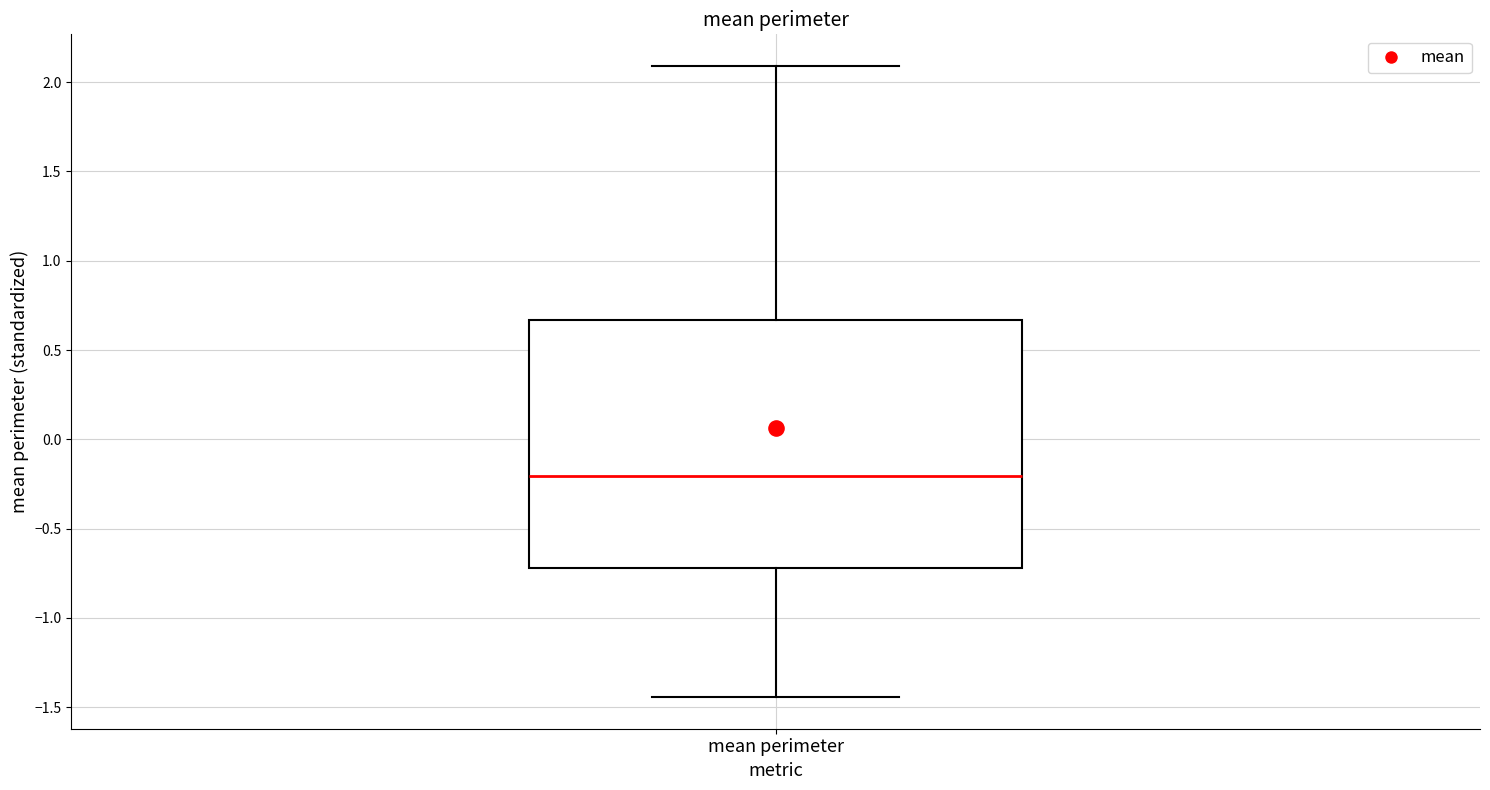

Transcribe this box plot: give where the median line is, the range the box spans, and where the two whiskers end, as read against the y-axis. The values are not printed on the chart, so give them approximately, as read against the axis.

median -0.20, box -0.70 to 0.65, whiskers -1.45 to 2.10